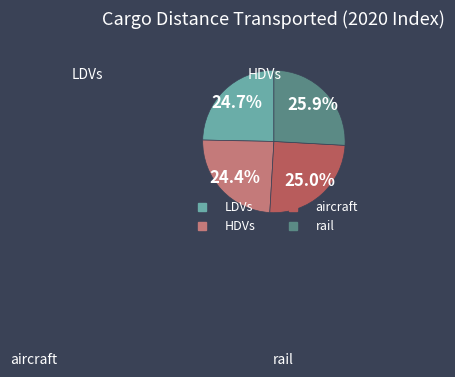

To the nearest percent, what percentage of the pie is HDVs?

24%